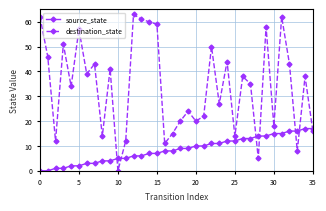

In destination_state, how many points are lower than both neighbors (excluding endpoints)?

12